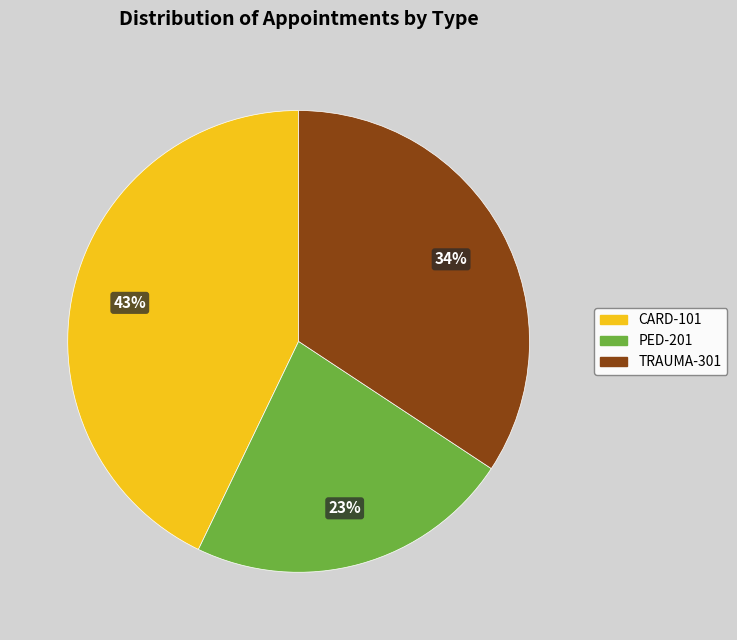

Is there any slice that represents more than half of the pie?

No